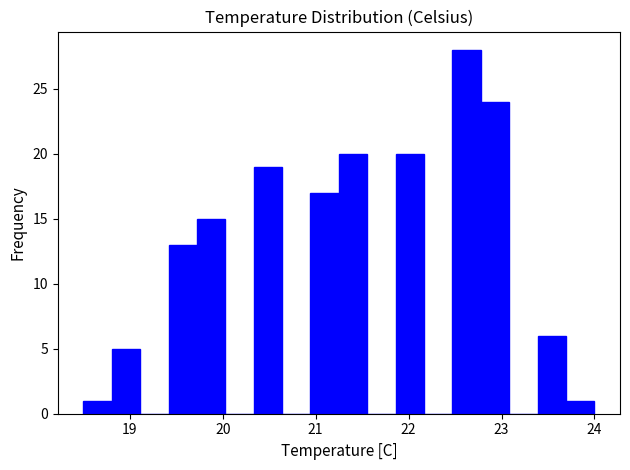

Around what value on the x-axis is the tallest bar? Give the approximate position of its centre, as read against the axis.

22.6